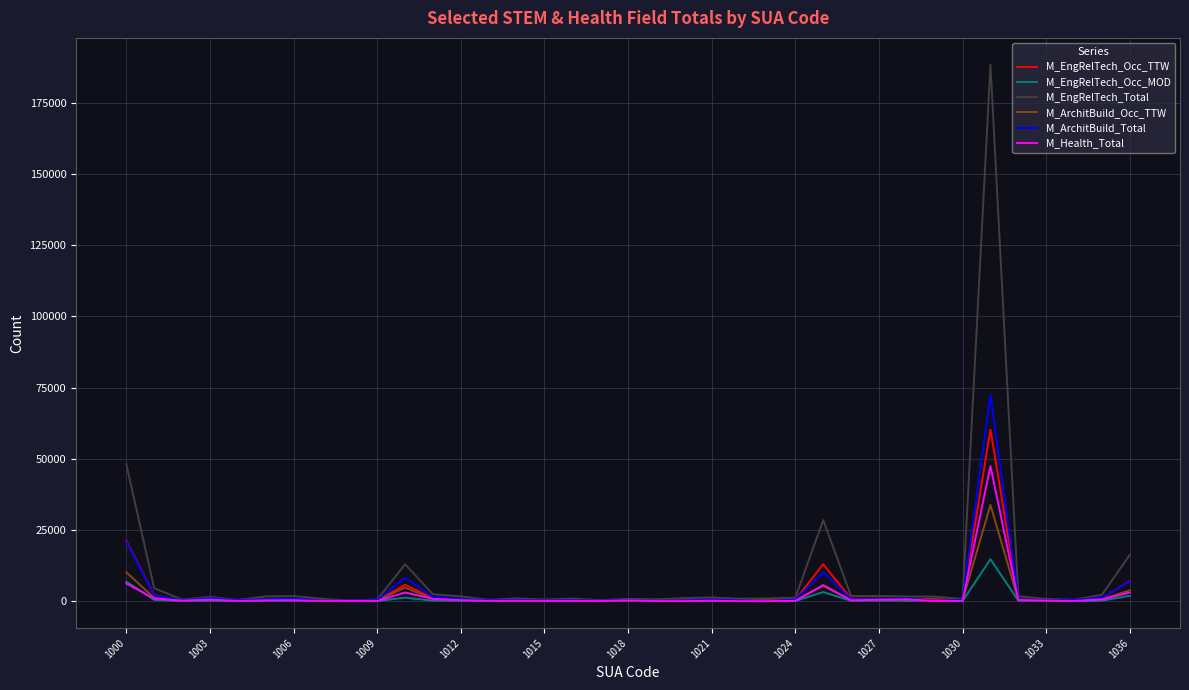

What is the greatest value displayed?

188296